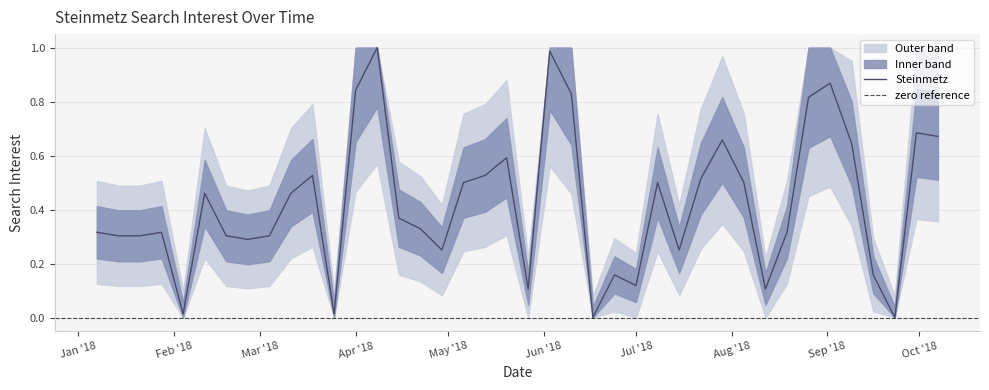

What position from the right is 2018-06-10?

18